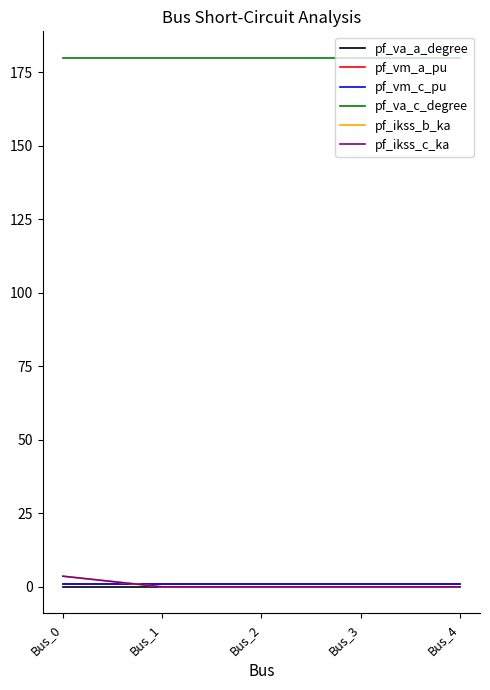

Is it true that pf_va_c_degree equals 76.4 at Bus_3?

False